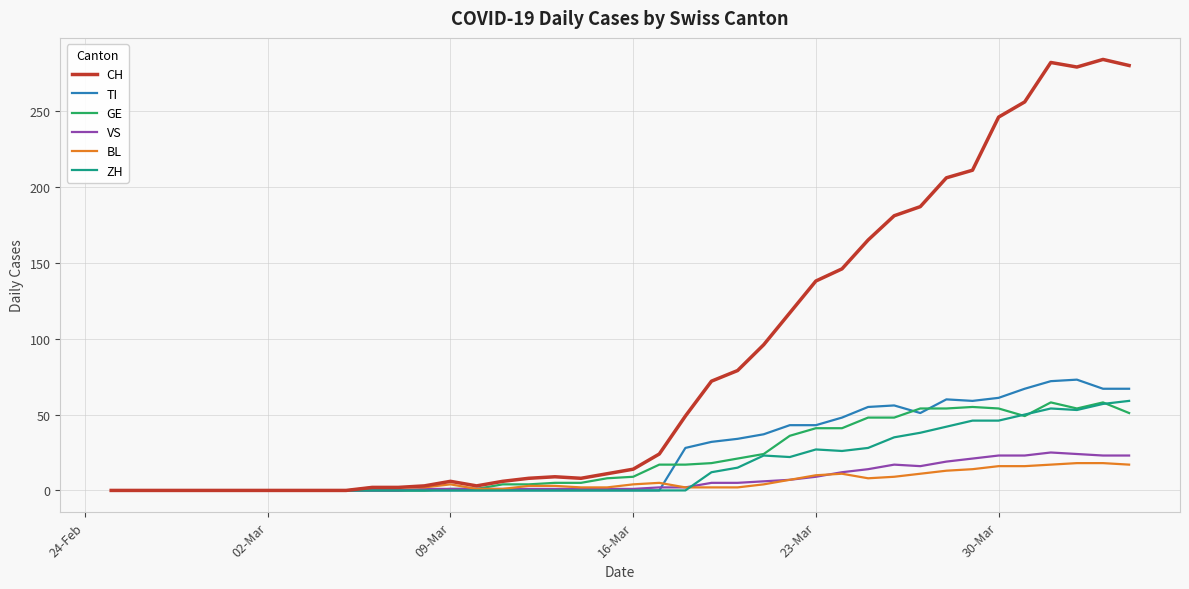

Which series has the largest range (max minus min)?

CH